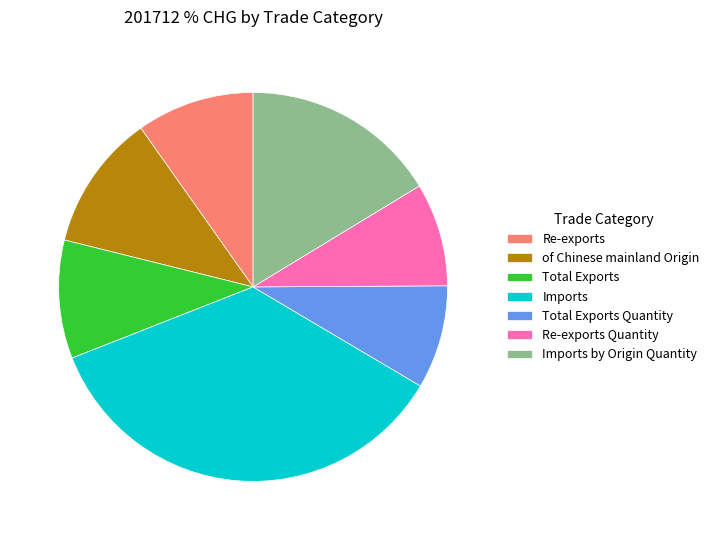

True or false: Imports accounts for 36% of the total.

True